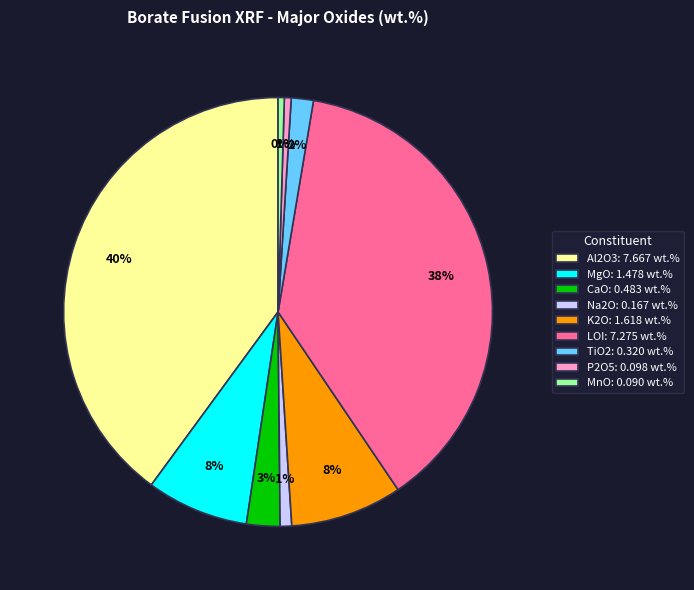

Does Al2O3 account for over 50% of the chart?

No